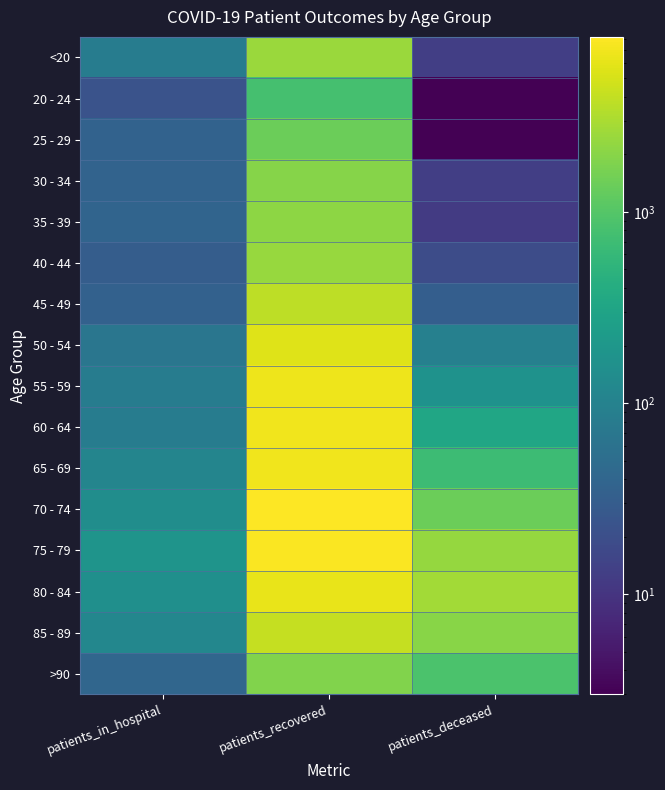

How many distinct data groups are displayed?

16